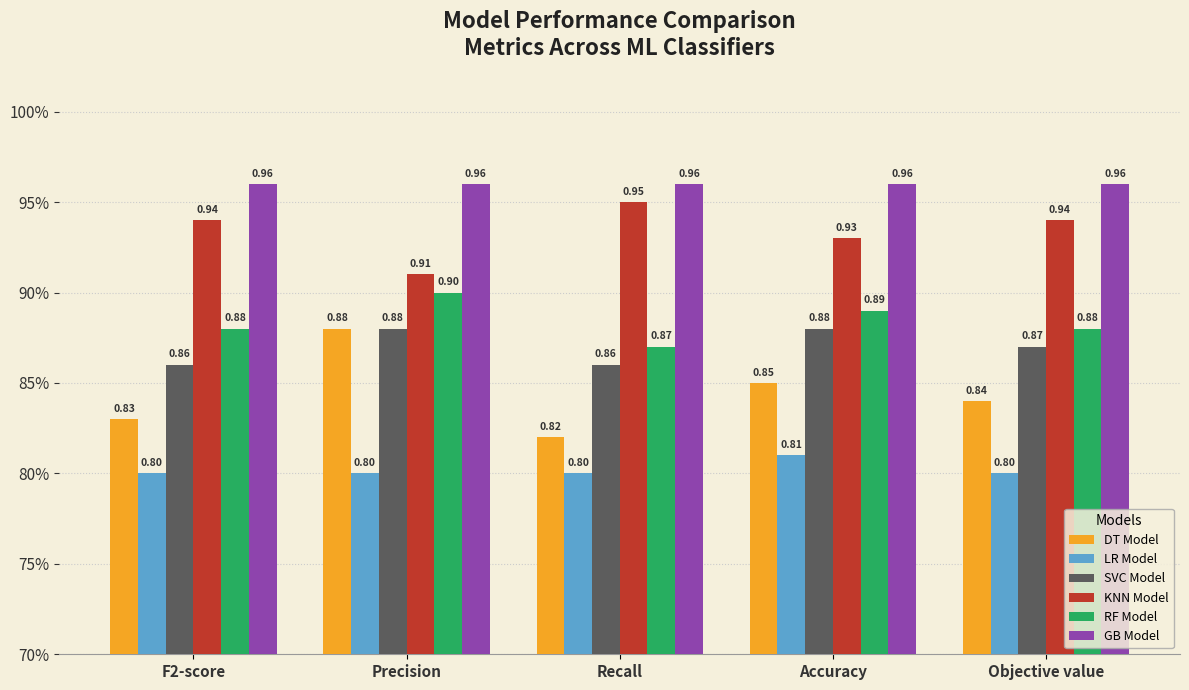

What are all the series names shown in the legend?

DT Model, LR Model, SVC Model, KNN Model, RF Model, GB Model